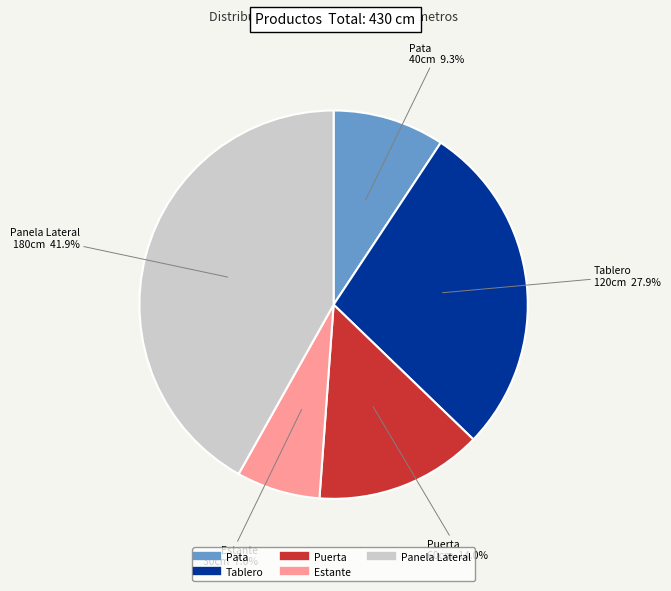

Do Panela Lateral and Tablero together represent more than half of the pie?

Yes